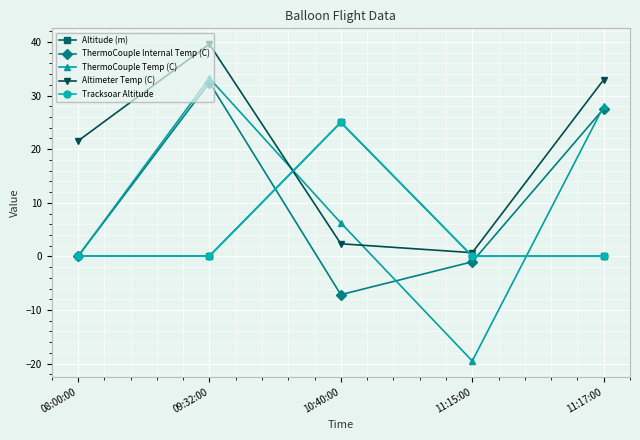

What is the maximum value shown in the chart?

39.6